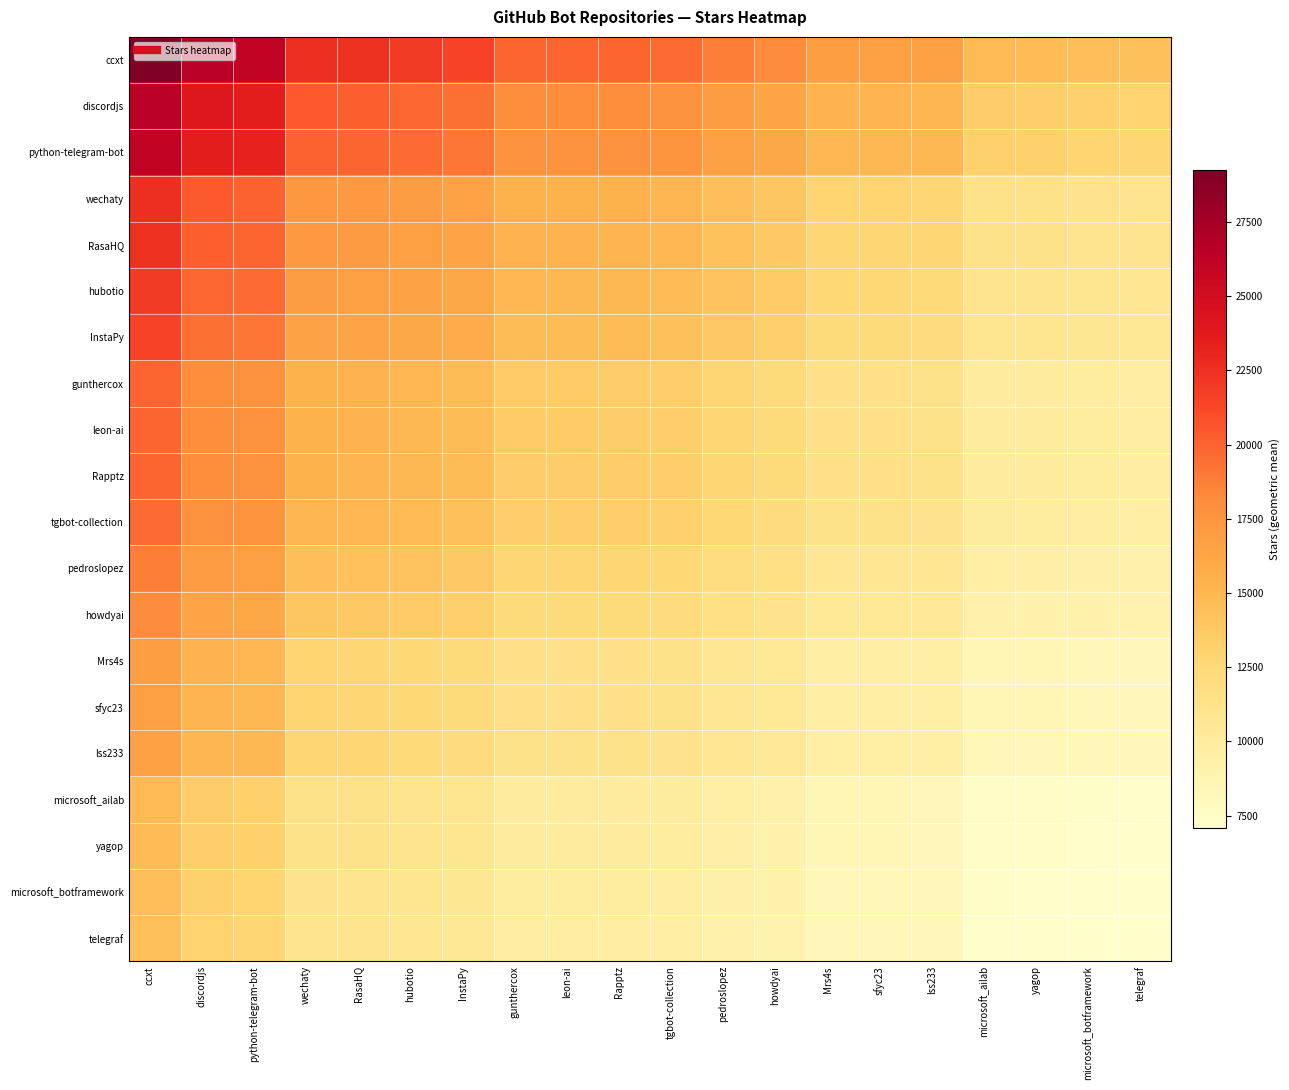

What is the difference between the highest and lowest values at gunthercox?

10133.4